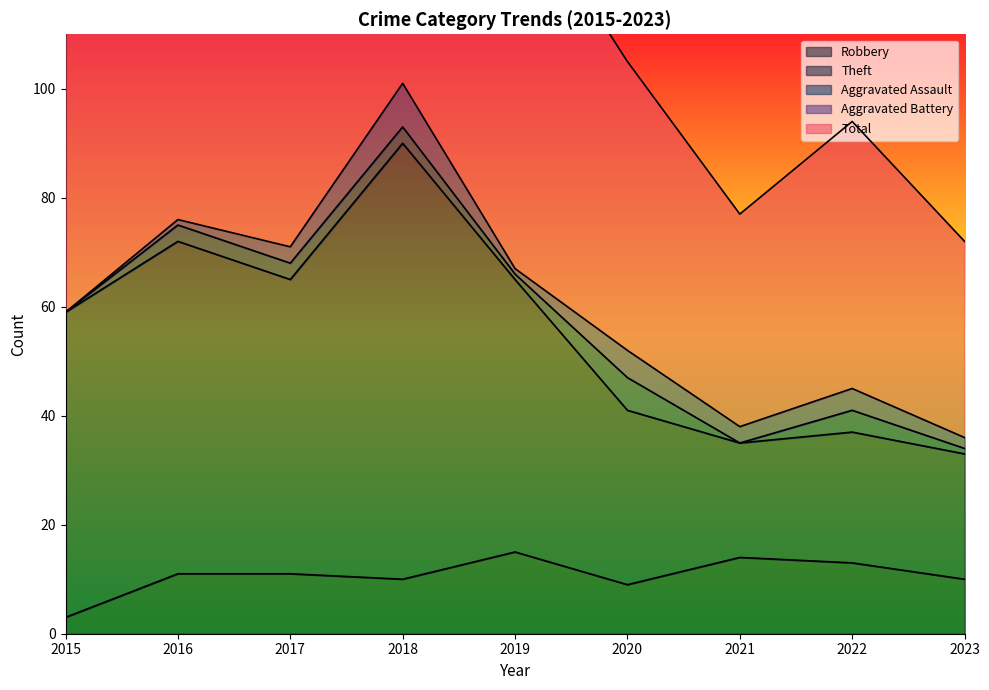

True or false: Total and Robbery cross at least once.

False